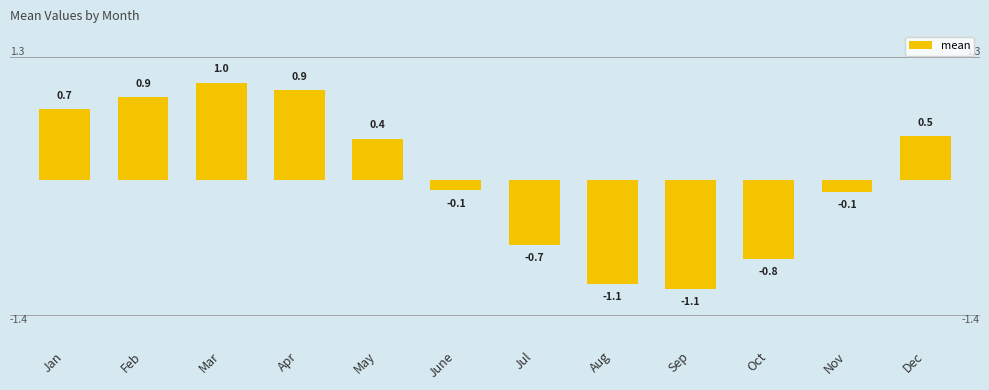

Reading right to left, what are all the values shown in this chart?

Dec=0.5	Nov=-0.1	Oct=-0.8	Sep=-1.1	Aug=-1.1	Jul=-0.7	June=-0.1	May=0.4	Apr=0.9	Mar=1.0	Feb=0.9	Jan=0.7